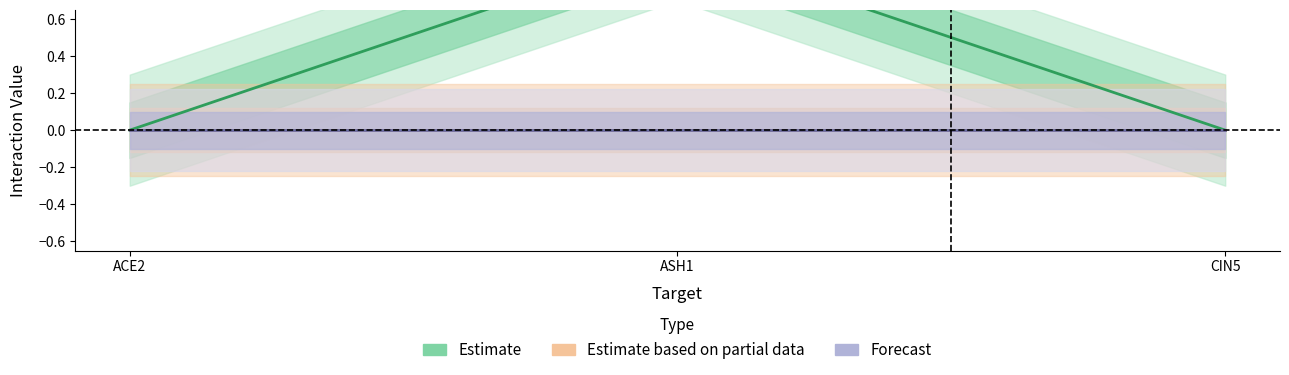

How many lines are shown in the chart?

3